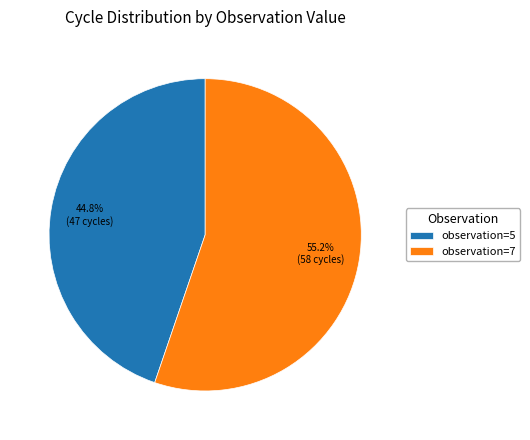

Which category has the biggest portion of the pie?

observation=7